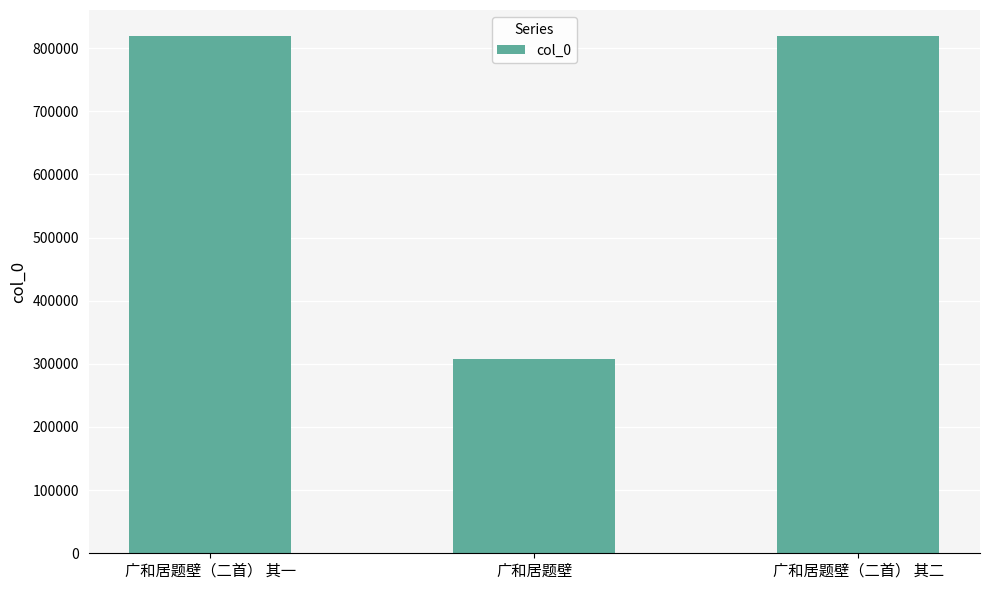

The chart shows a value of 308269 at 广和居题壁. True or false?

True